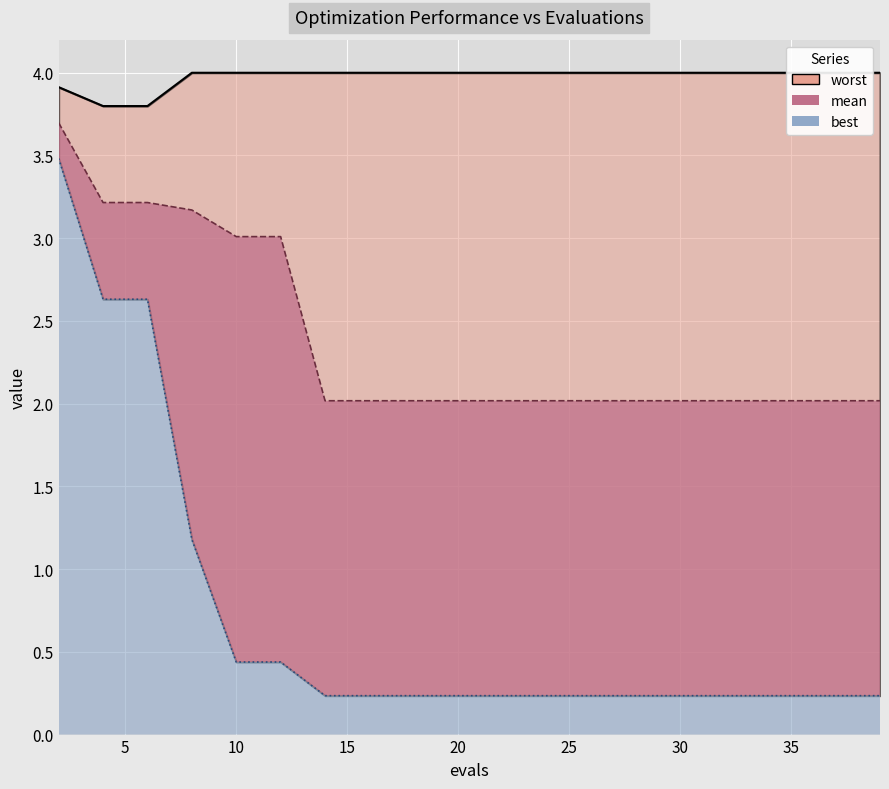

At 27, list the series in order from smallest to largest.

best, mean, worst